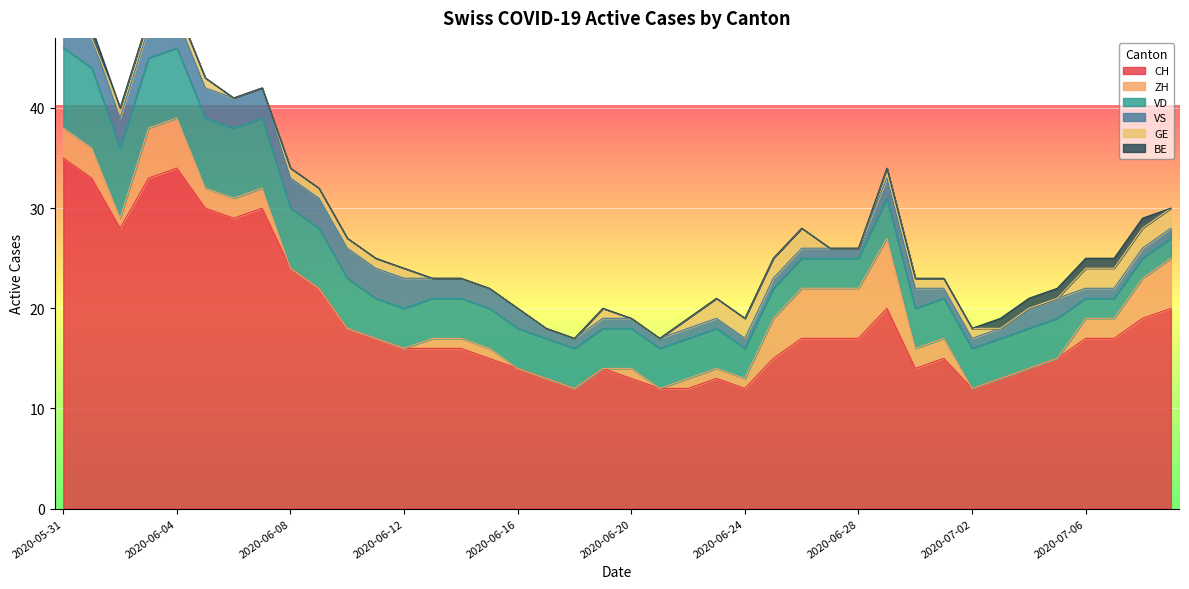

Which series ends up on top after the final intersection of VD and ZH?

VD